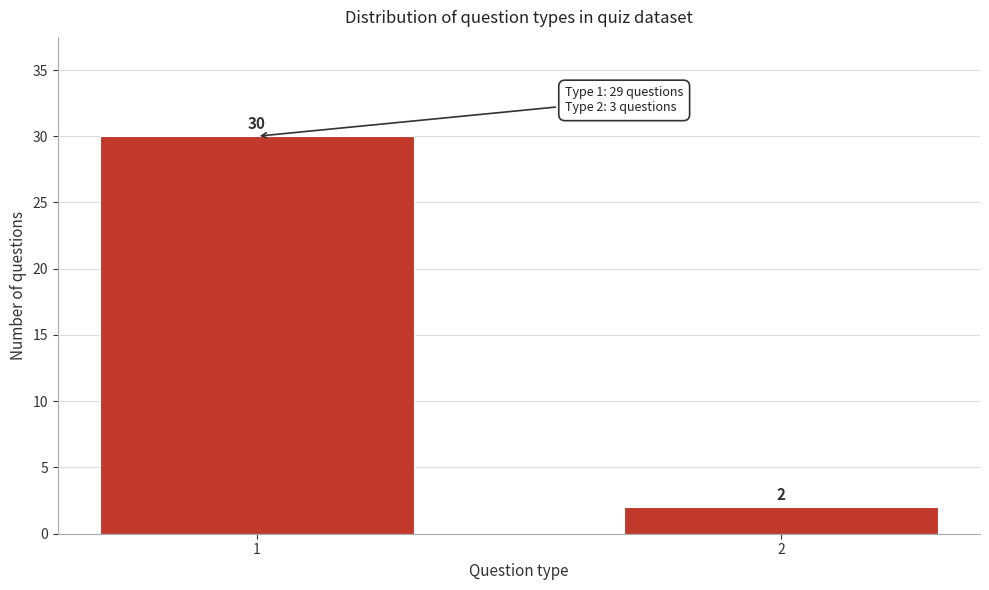

Reading left to right, what are all the values shown in this chart?

30	2